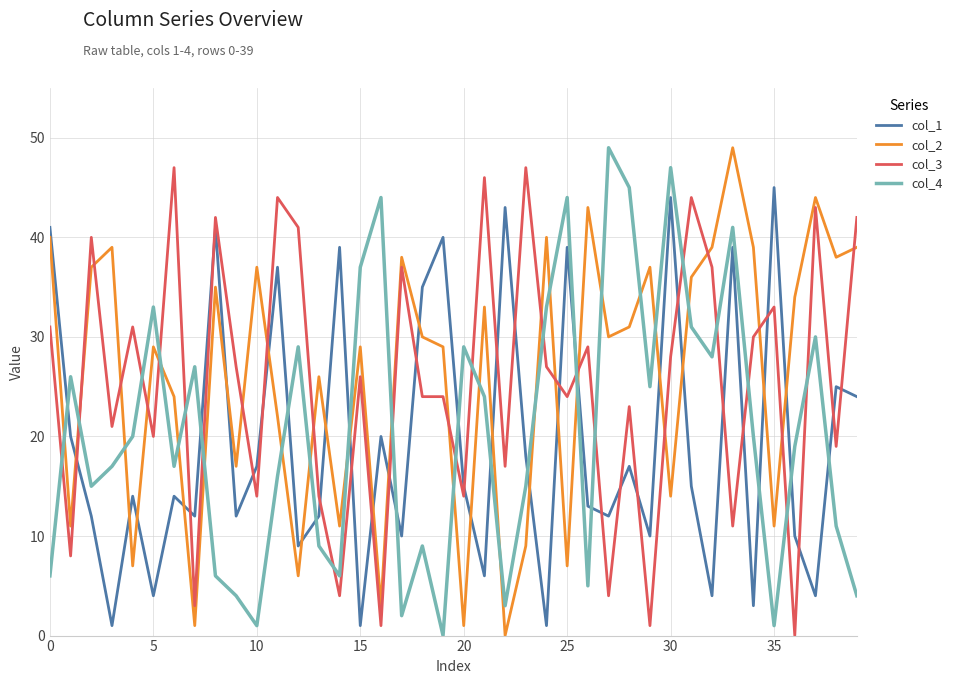

What is the maximum value shown in the chart?

49